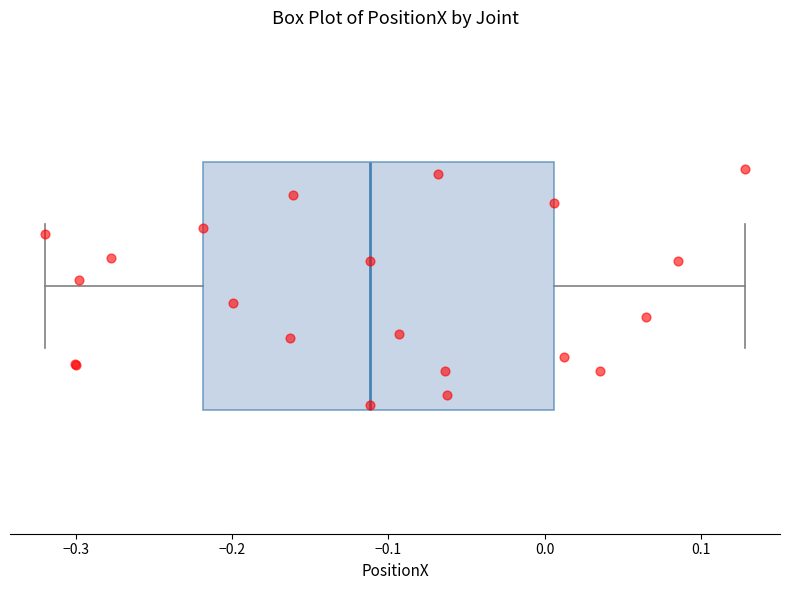

Read this box plot against the x-axis: the position of the median line, the range covered by the box, and the ends of both whiskers. The values are not printed on the chart, so give them approximately, as read against the axis.

median -0.11, box -0.22 to 0.01, whiskers -0.32 to 0.13